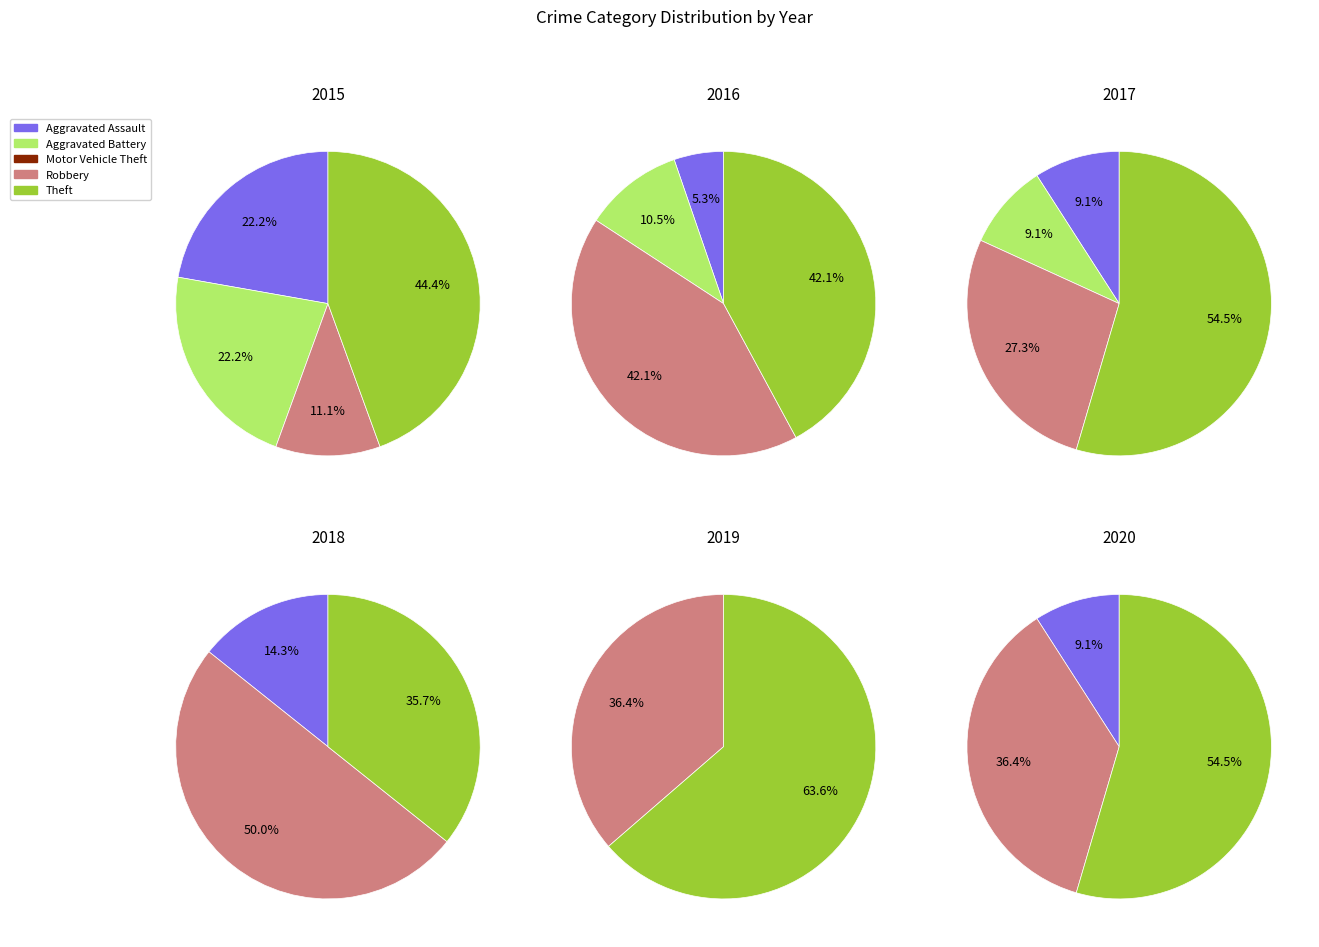

Which has a higher value, Aggravated Assault or Motor Vehicle Theft?

Aggravated Assault